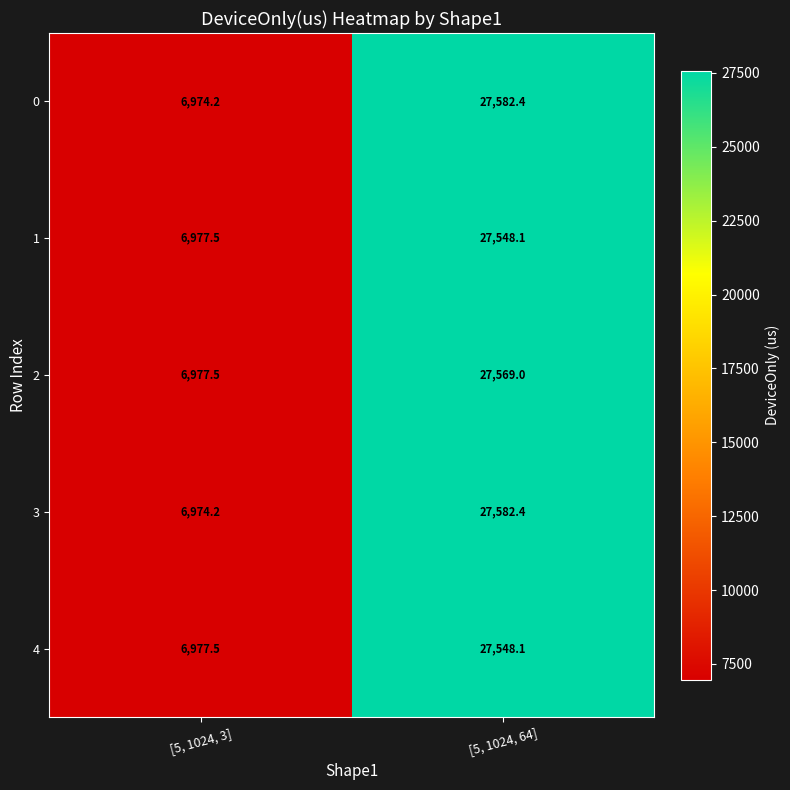

What is the spread (max minus min) of values at [5, 1024, 3]?

3.3